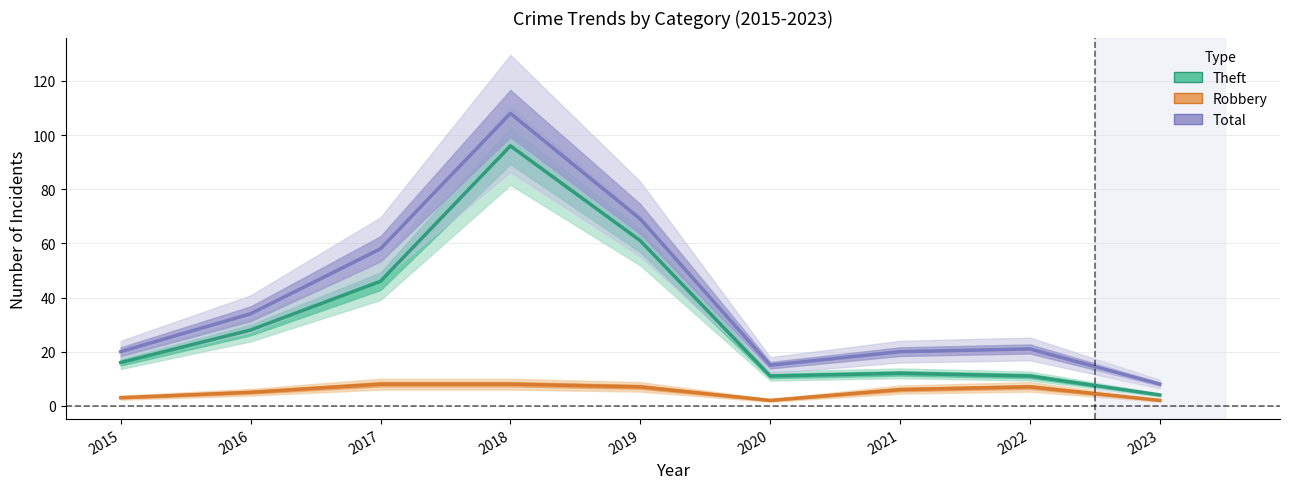

What is the value of the Total point at the 4th from the left?

108